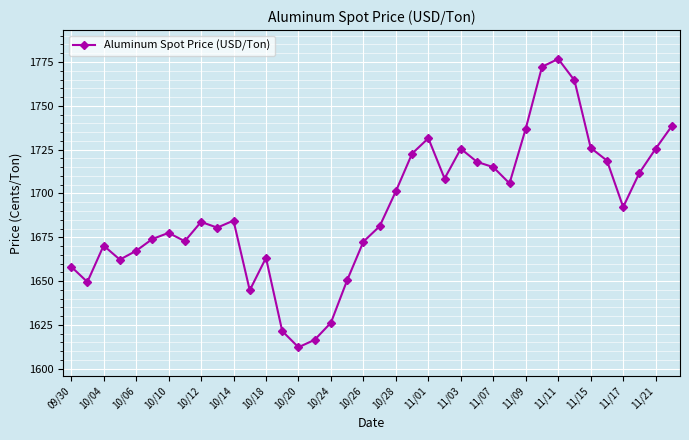

What is the value of the 32nd point from the left?

1764.5